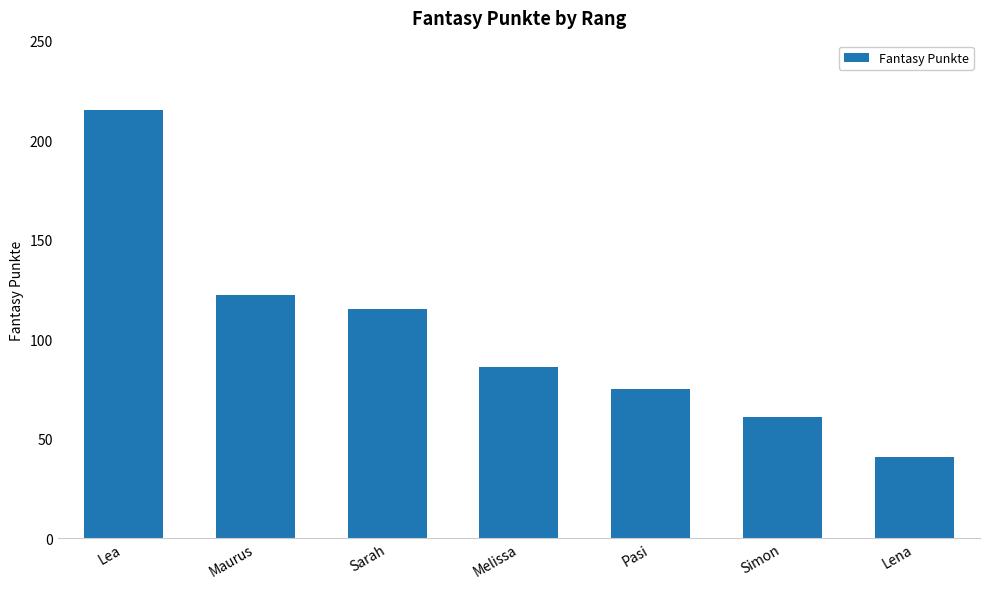

Rank the categories by value from highest to lowest.

Lea, Maurus, Sarah, Melissa, Pasi, Simon, Lena